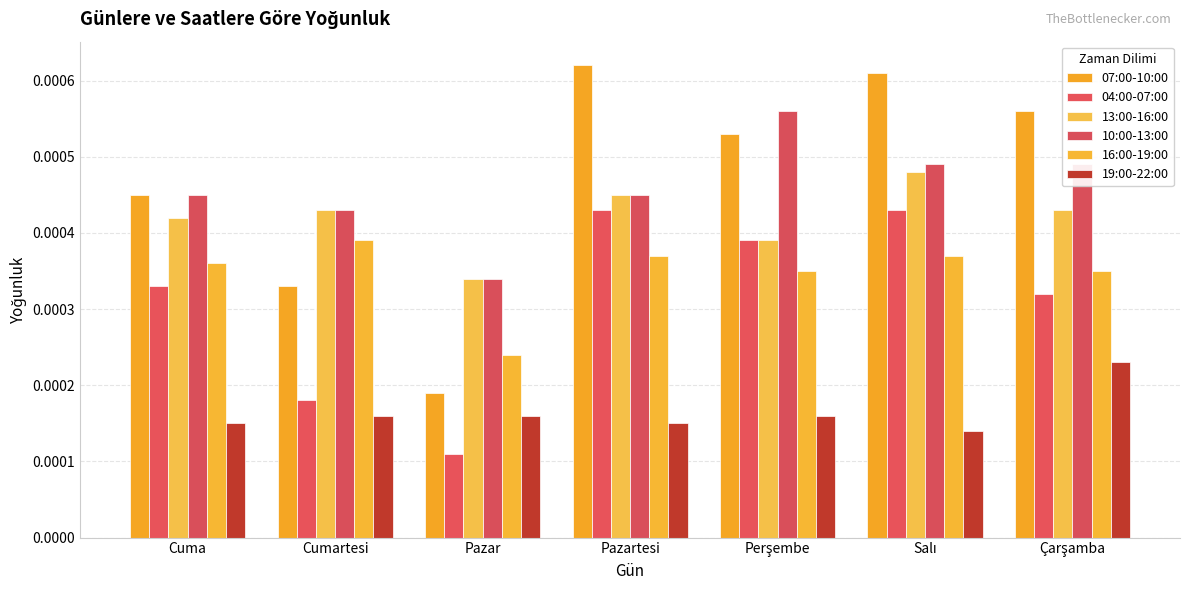

Count the number of categories in the chart.

7